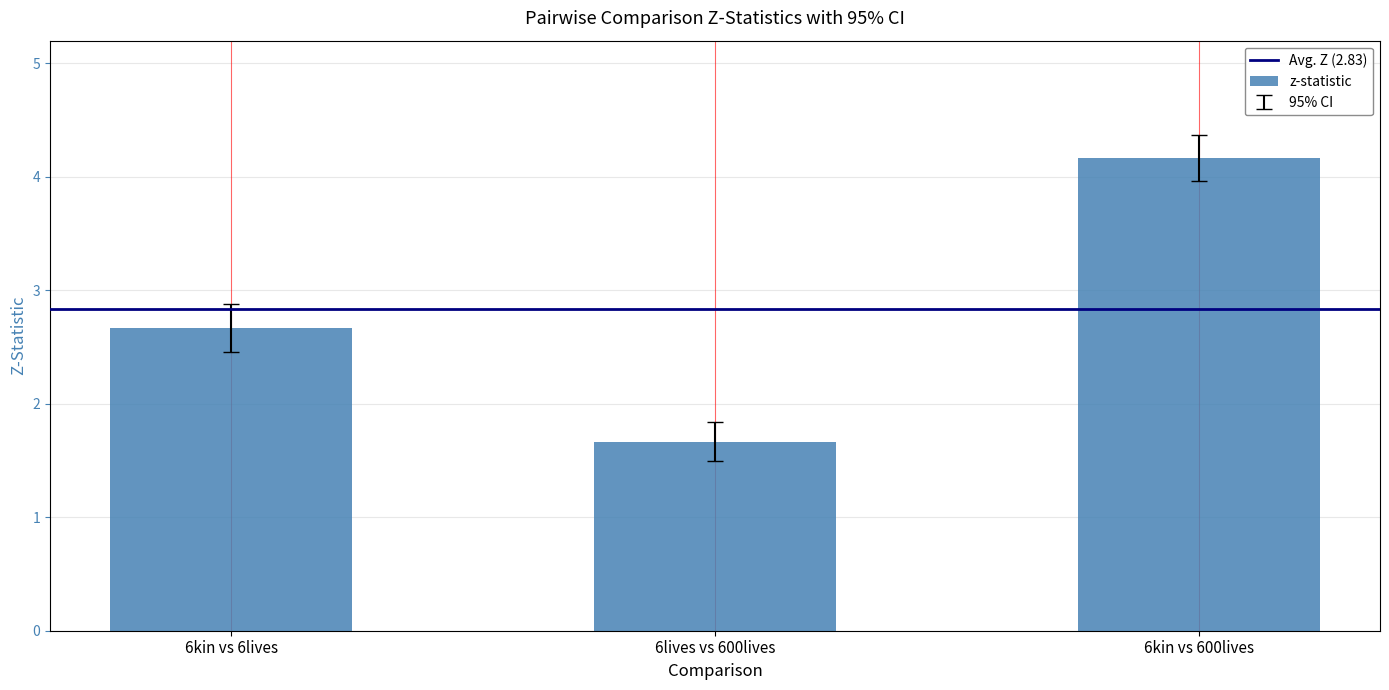

List the labels in order of value, smallest first.

6lives vs 600lives, 6kin vs 6lives, 6kin vs 600lives